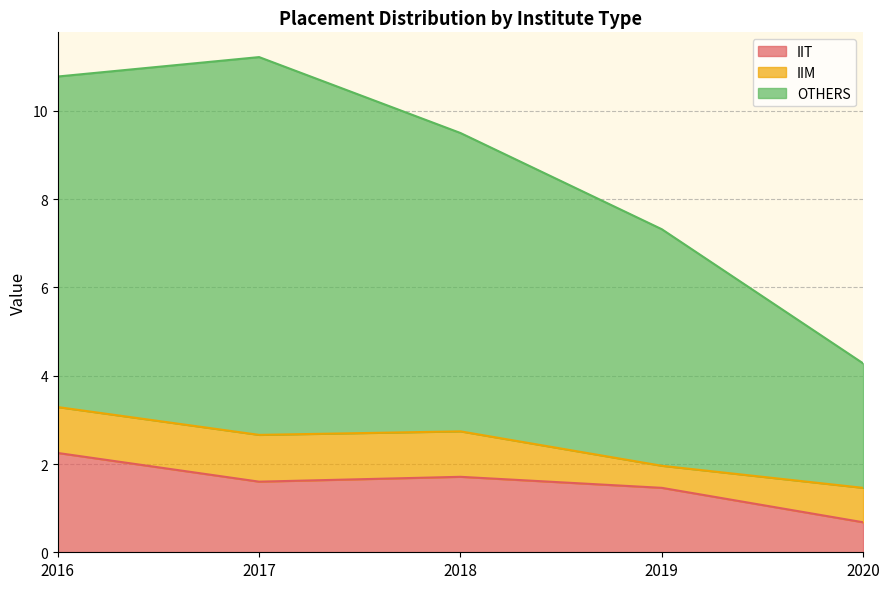

Is it true that IIT equals 0.7 at 2020?

True